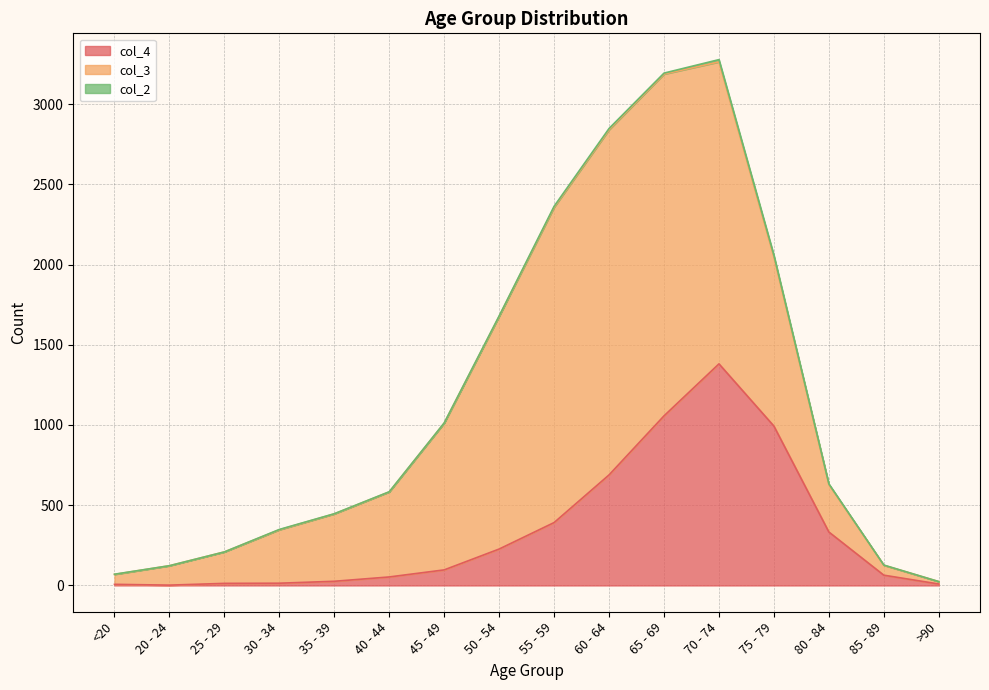

List the labels in order of col_2 value, largest first.

70 - 74, 75 - 79, 60 - 64, 55 - 59, 65 - 69, 80 - 84, 50 - 54, 30 - 34, <20, 35 - 39, 40 - 44, 45 - 49, 85 - 89, 20 - 24, 25 - 29, >90